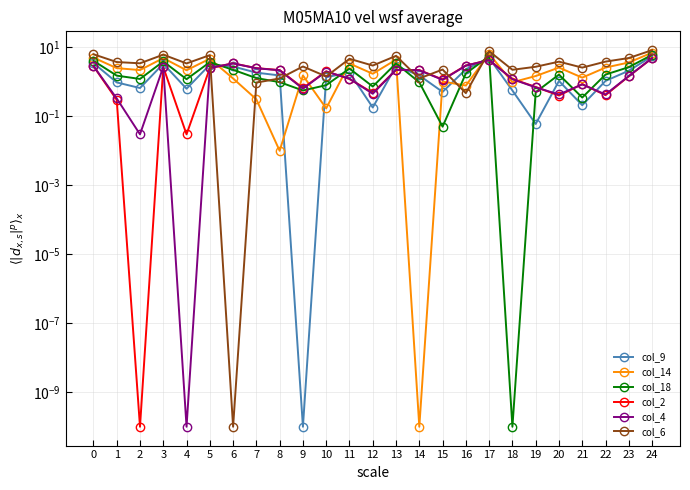

Rank the series by their maximum value, from highest to lowest.

col_6, col_14, col_18, col_9, col_4, col_2